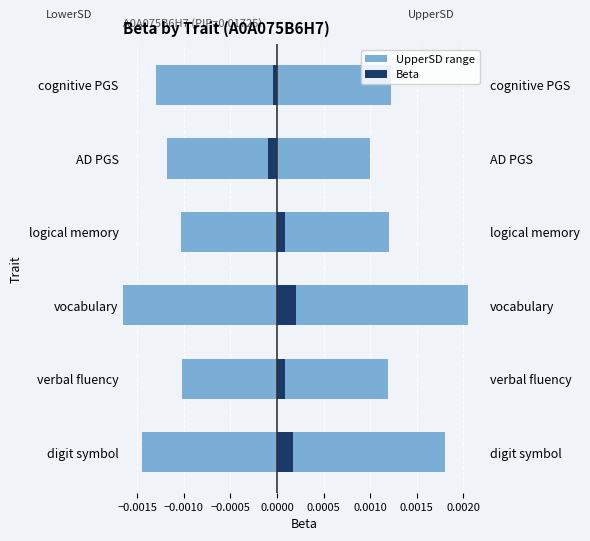

What are all the series names shown in the legend?

UpperSD range, Beta